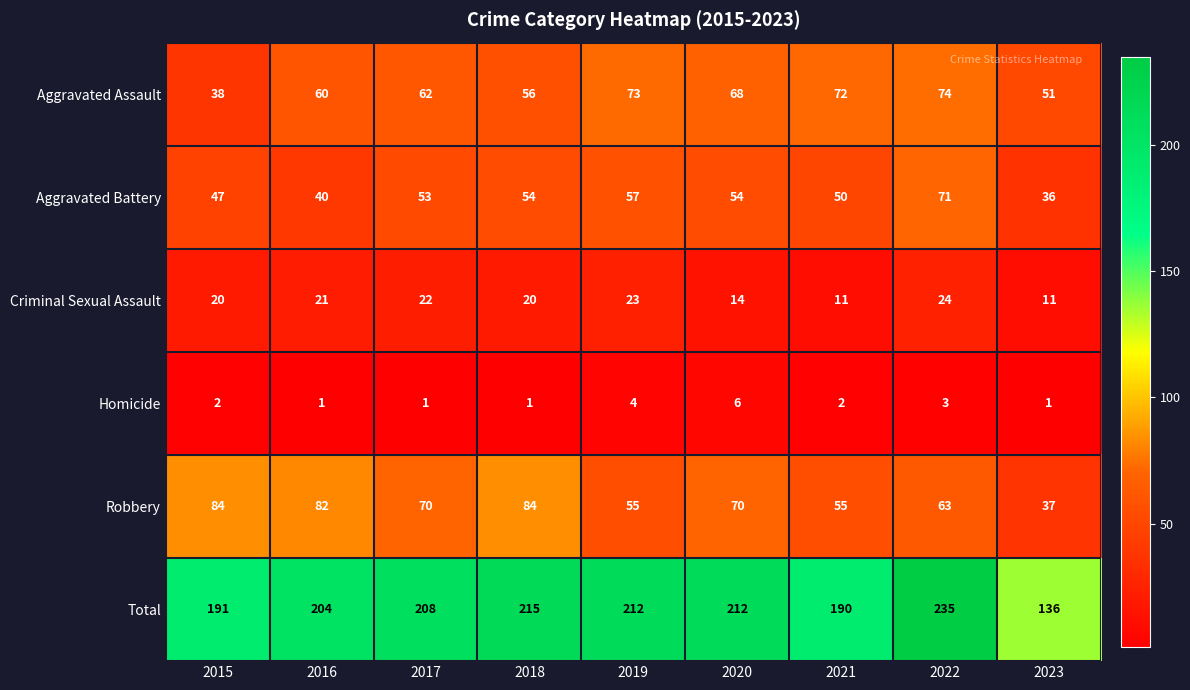

The Aggravated Assault series shows 17 at 2016. True or false?

False